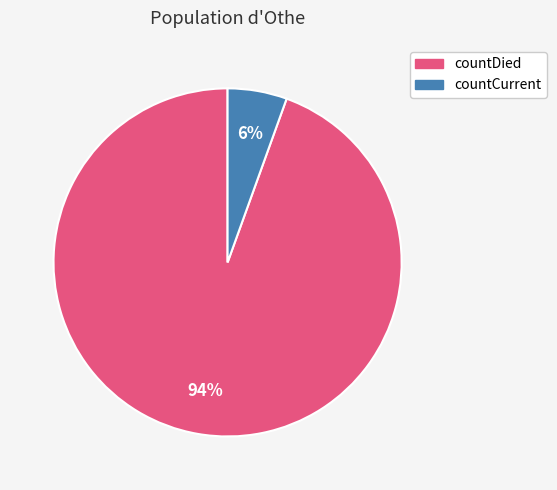

Which slice is the largest?

countDied